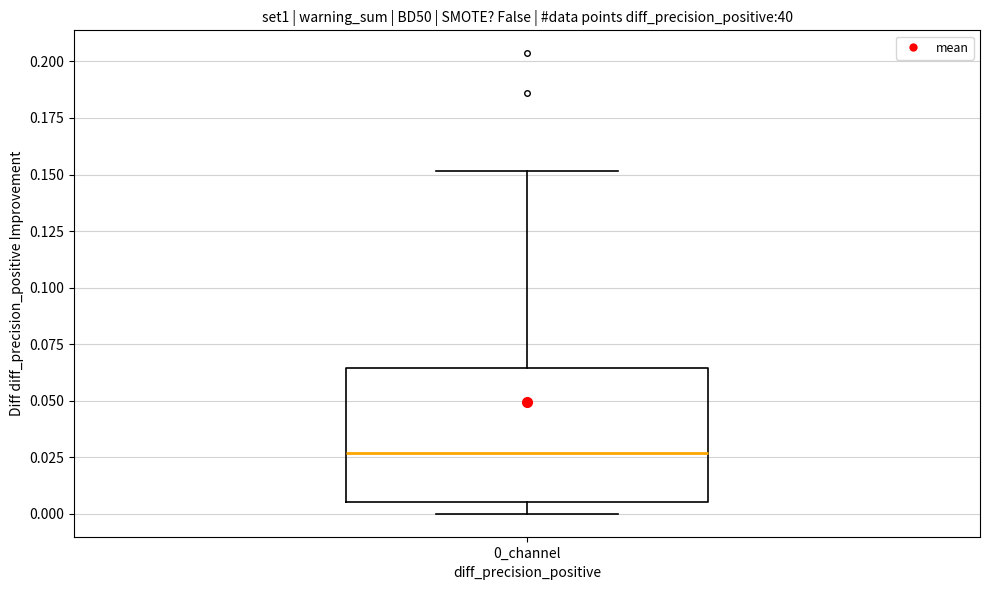

Where does the median line of the box for 0_channel sit on the y-axis? The values are not printed on the chart, so give them approximately, as read against the axis.

0.025